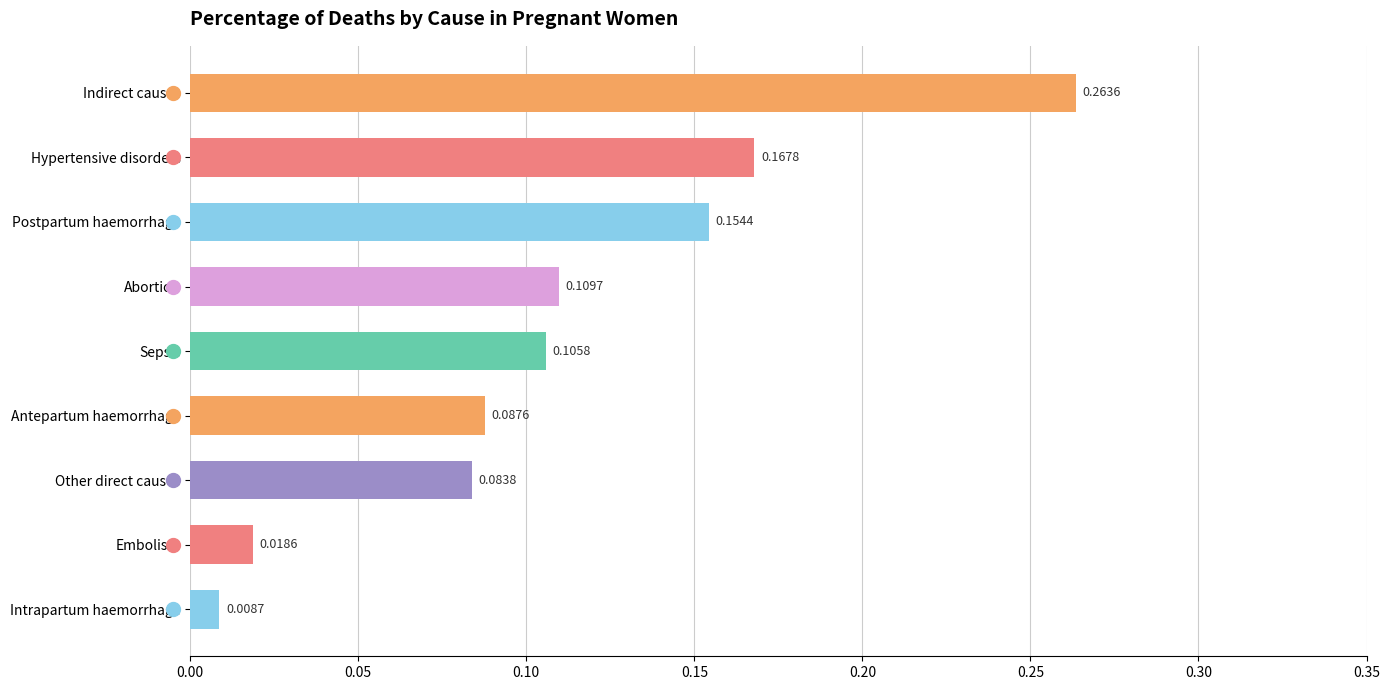

What is the sum of all values?

1.0